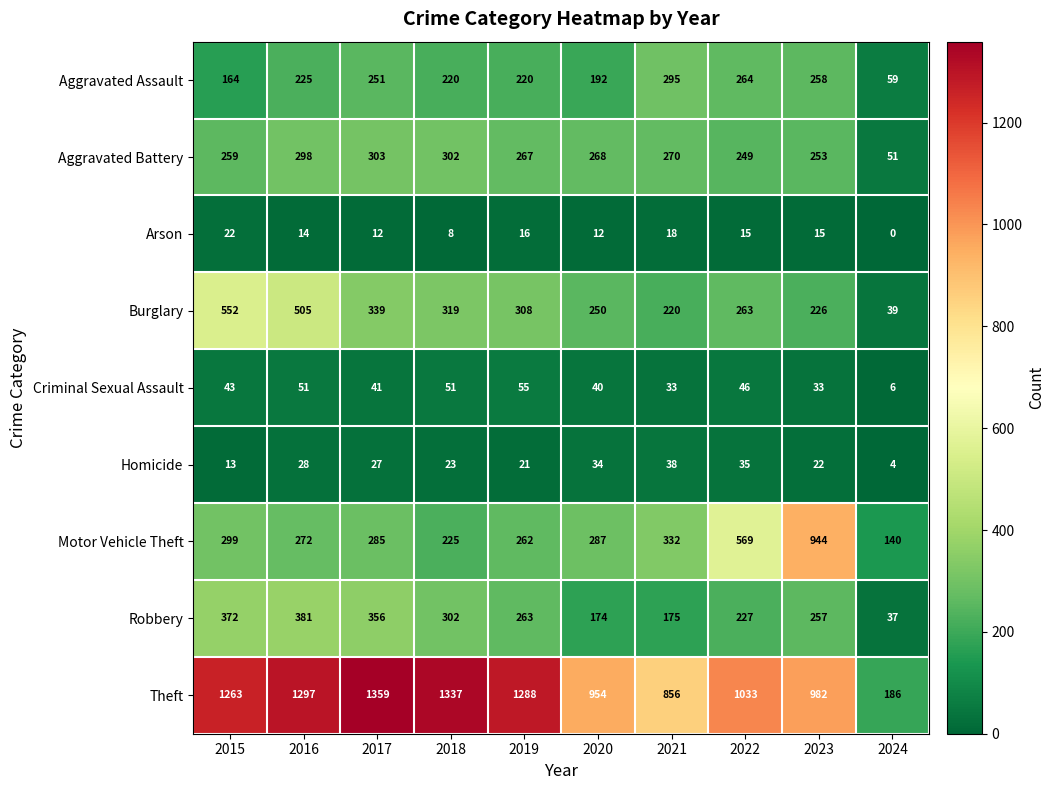

What is the spread (max minus min) of values at 2015?

1250